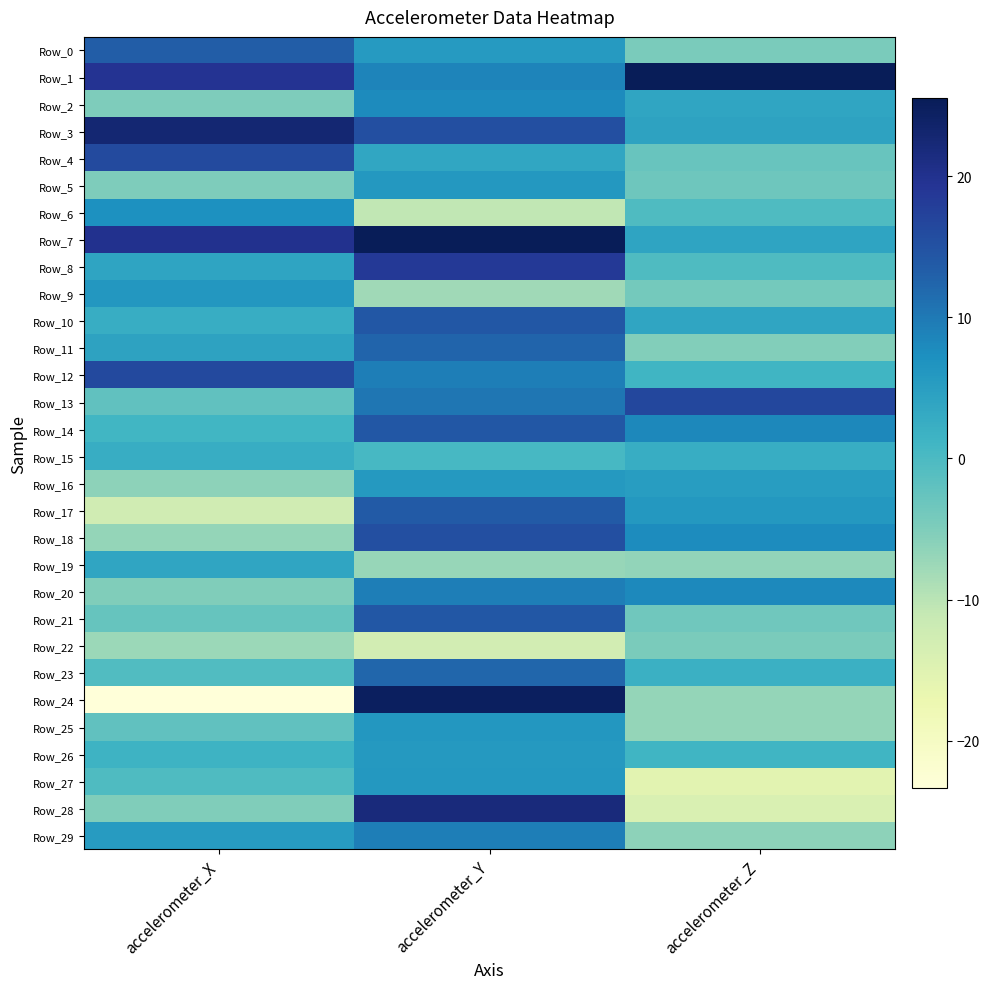

At which category is the sum across all series the highest?

accelerometer_Y